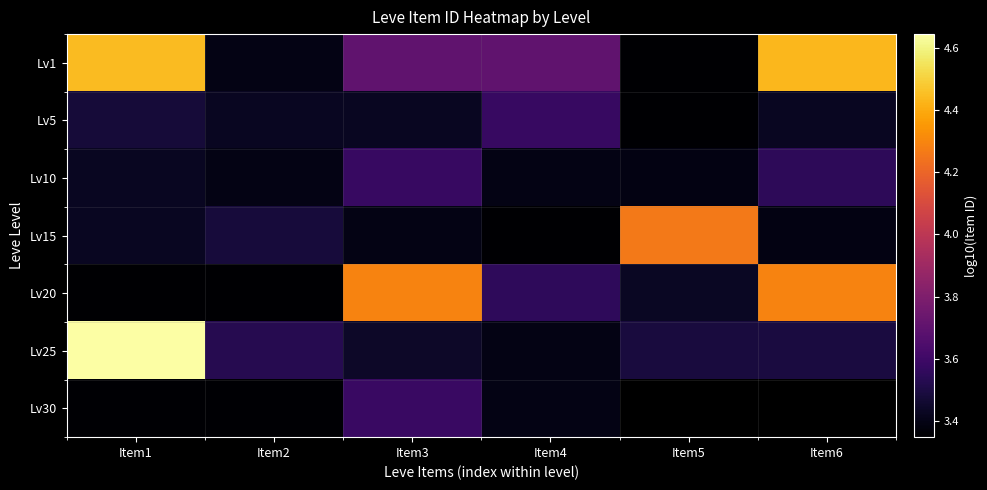

Is it true that Lv5 equals 4.9 at Item2?

False